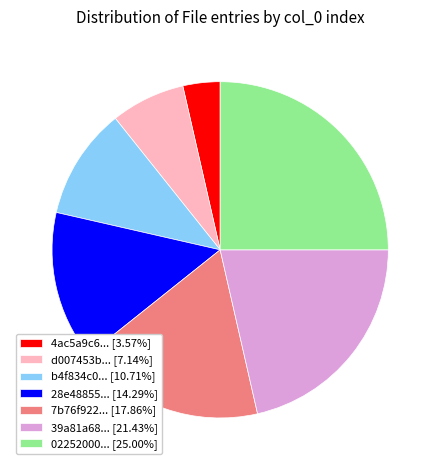

What is the ratio of the value at 4ac5a9c6... [3.57%] to the value at d007453b... [7.14%]?

0.5